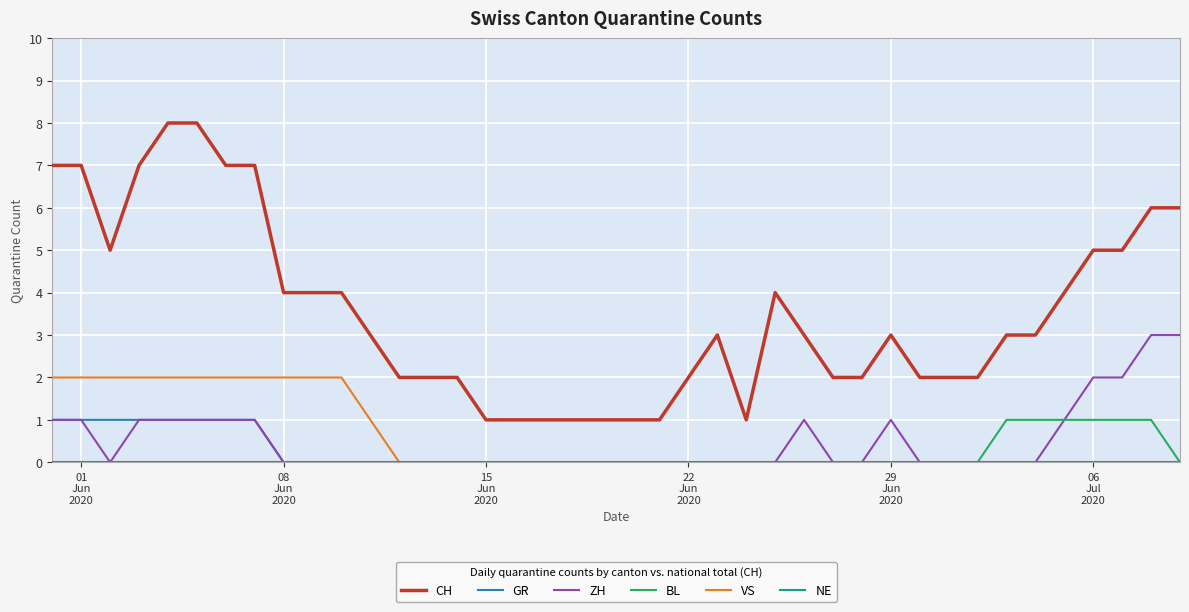

What is the maximum value for ZH?

3